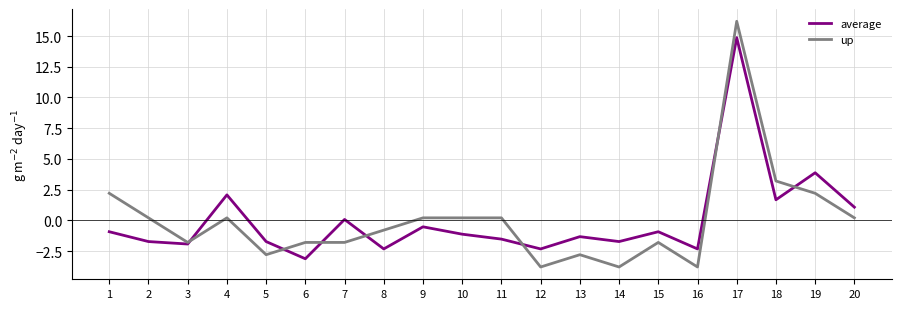

What is the total value across all series at 4?

2.3